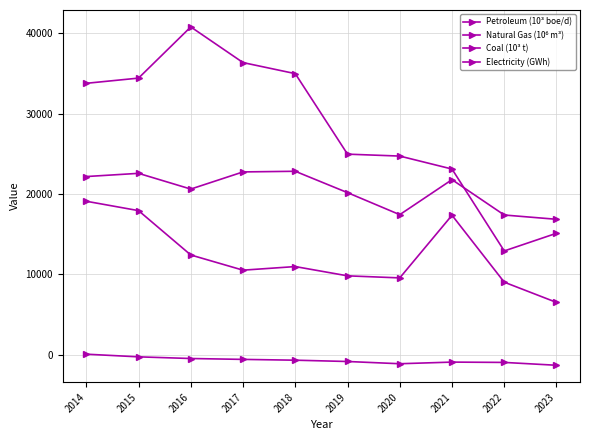

Reading left to right, what are all the values shown in this chart?

Petroleum (10³ boe/d): 2014=56.1	2015=-274.7	2016=-482.4	2017=-591.8	2018=-692.1	2019=-854.2	2020=-1132.6	2021=-928.9	2022=-968.8	2023=-1323.1
Natural Gas (10⁶ m³): 2014=19093.5	2015=17925.5	2016=12405.5	2017=10515.0	2018=10962.2	2019=9809.4	2020=9552.7	2021=17350.7	2022=9019.1	2023=6501.9
Coal (10³ t): 2014=22169.0	2015=22567.7	2016=20609.7	2017=22744.9	2018=22825.0	2019=20165.5	2020=17423.7	2021=21782.6	2022=17380.5	2023=16847.9
Electricity (GWh): 2014=33775.2	2015=34422.3	2016=40794.8	2017=36354.7	2018=34978.9	2019=24956.6	2020=24717.7	2021=23102.7	2022=12907.9	2023=15107.9